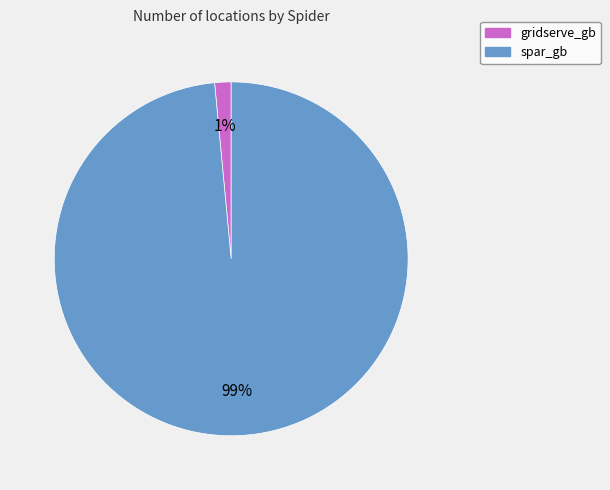

How many segments does this pie chart have?

2